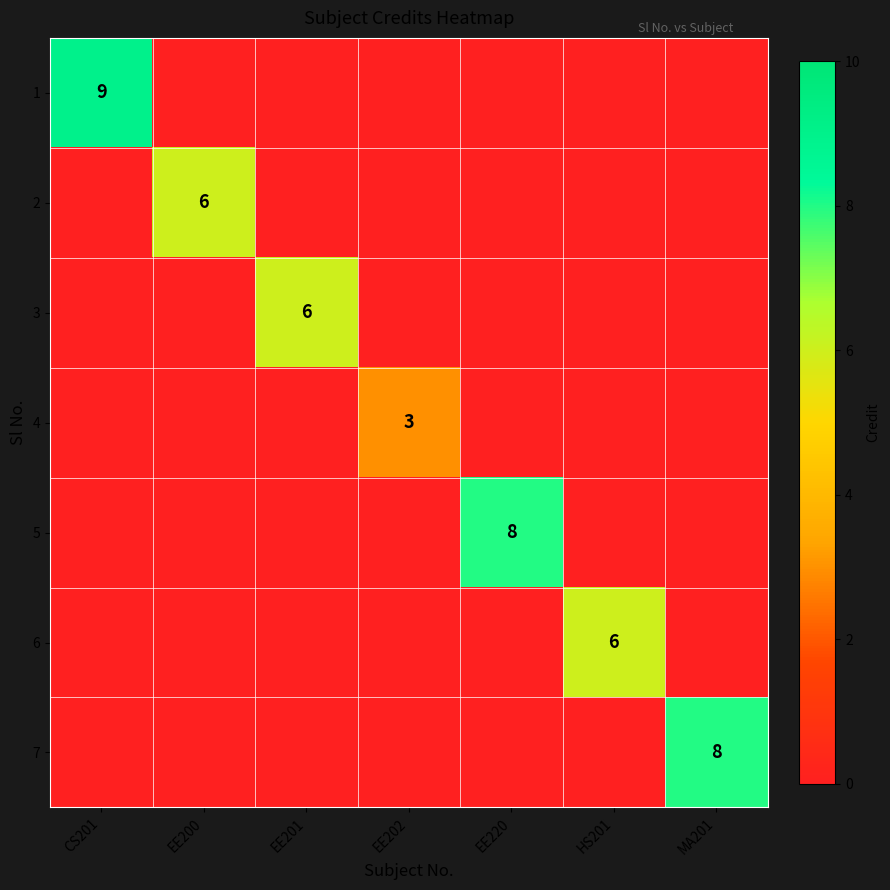

How many data points does each series have?

7